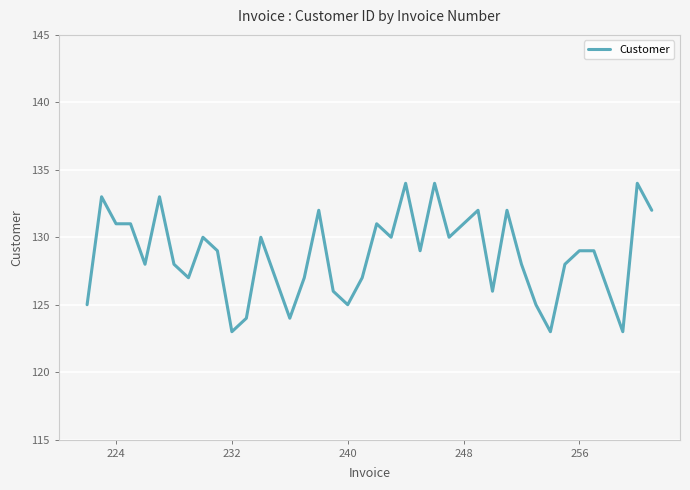

What is the greatest value displayed?

134